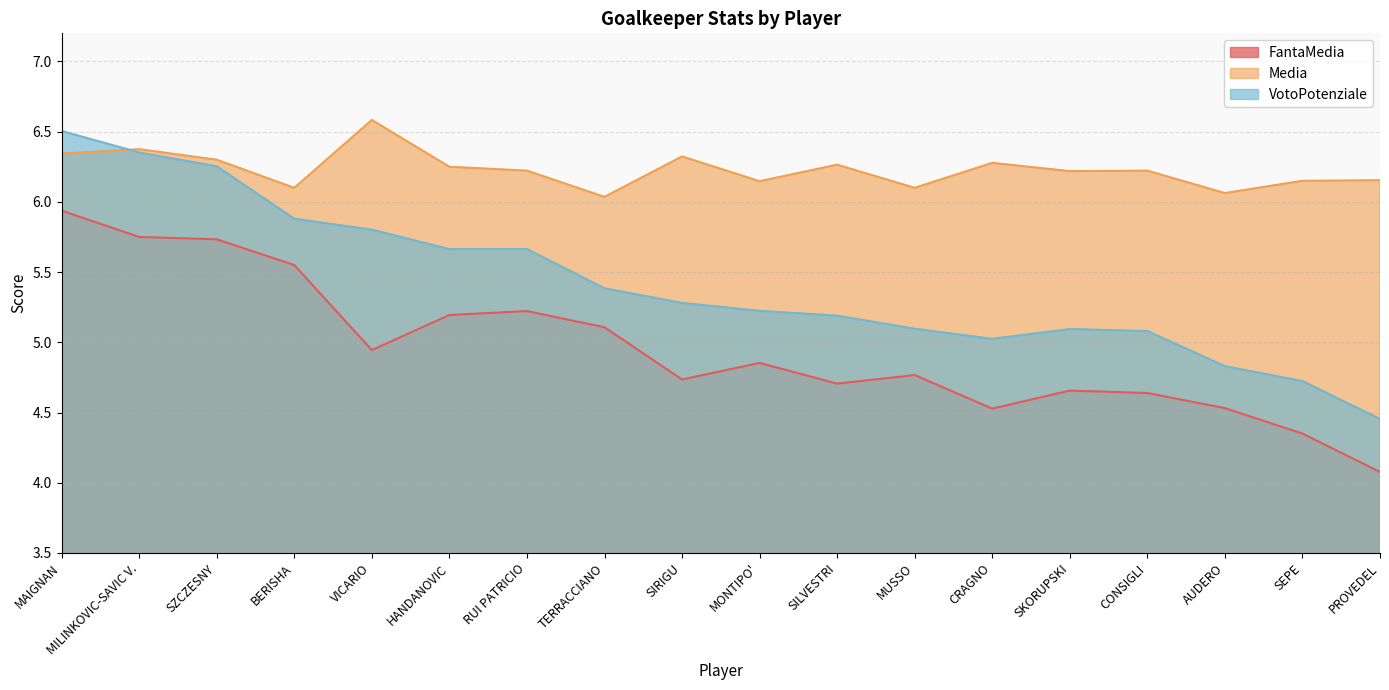

What is the difference between the second highest and second lowest values in the Media series?

0.3